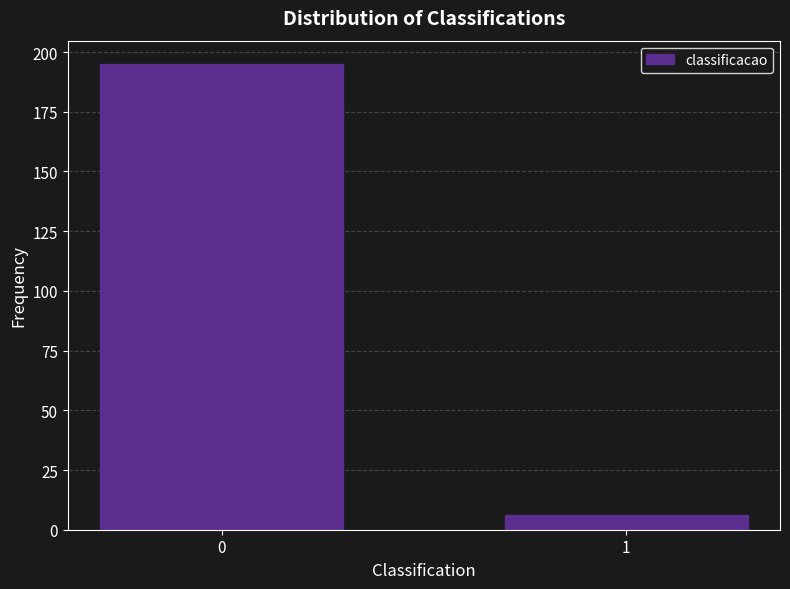

Reading left to right, transcribe all the data shown in this chart.

195	6